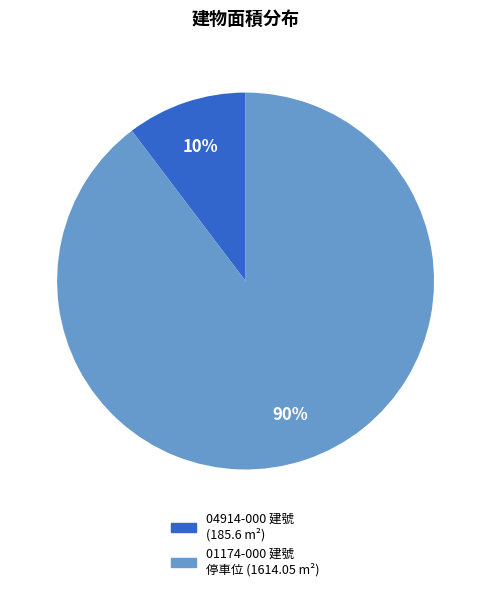

Is it true that 01174-000 建號 停車位 (1614.05 m²) is 80% of the pie?

False